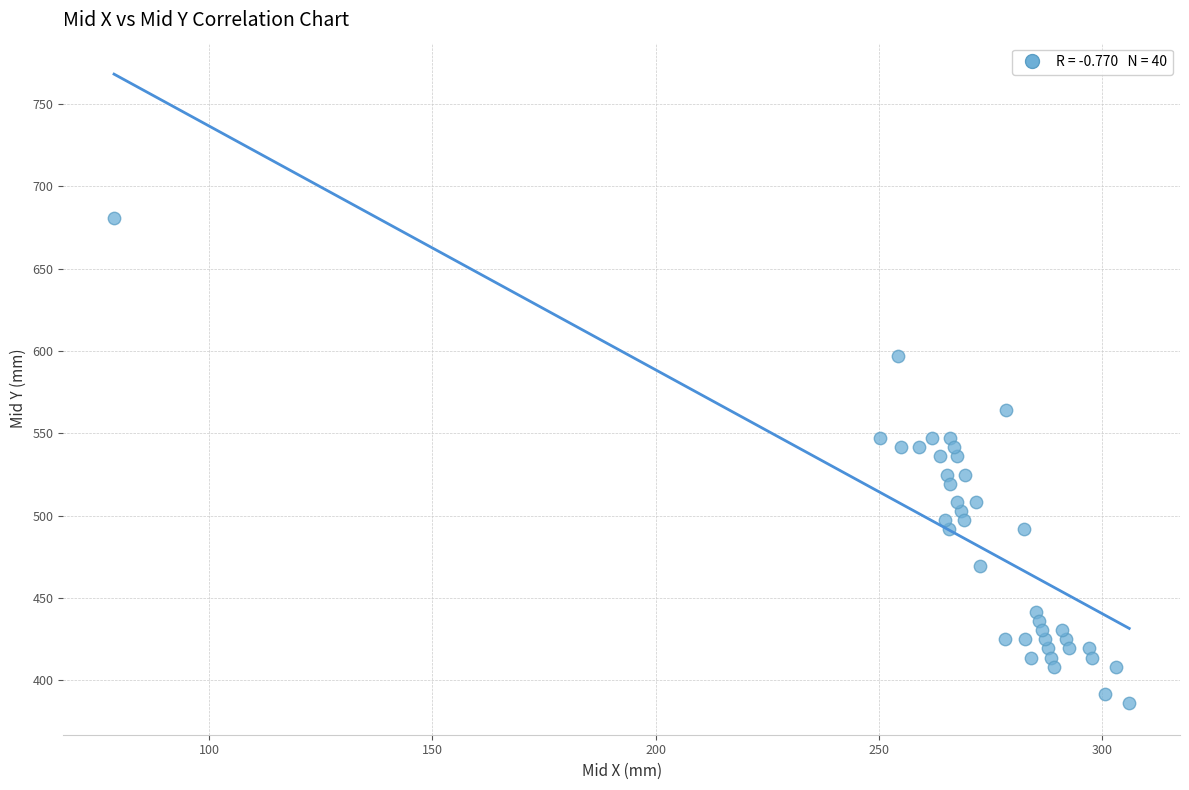

What is the range of X values (max minus min)?

227.4